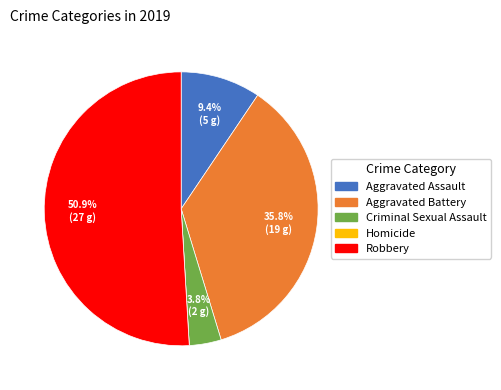

Combined, do Criminal Sexual Assault and Aggravated Battery account for over 50%?

No